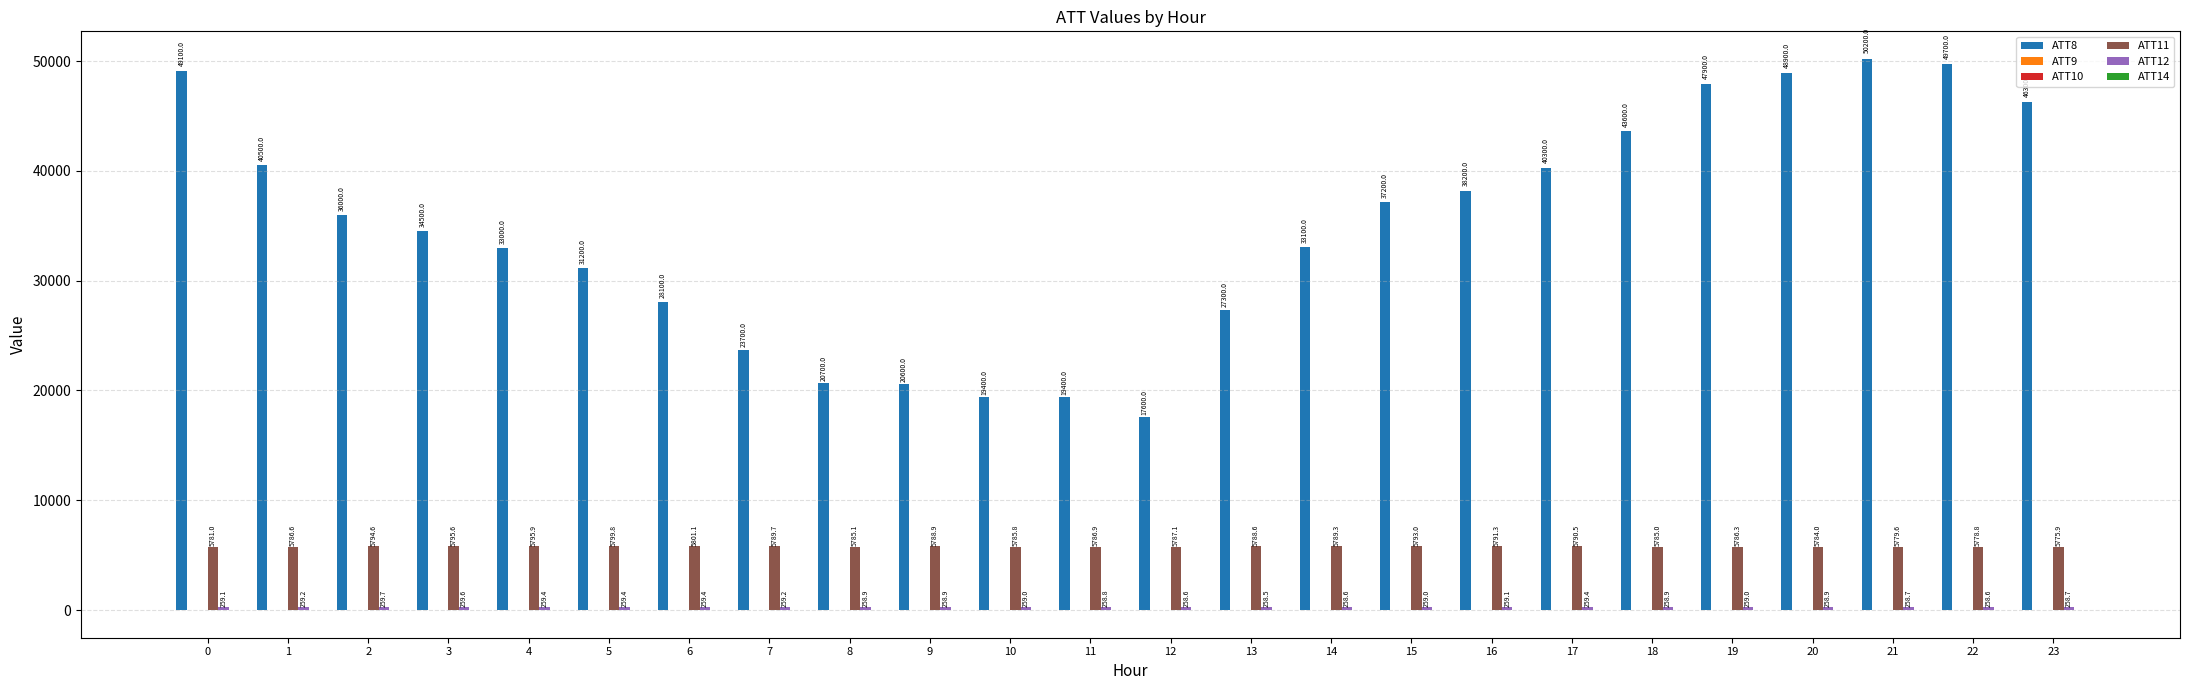

What is the sum of the ATT11 values at 12 and 7?

11576.8